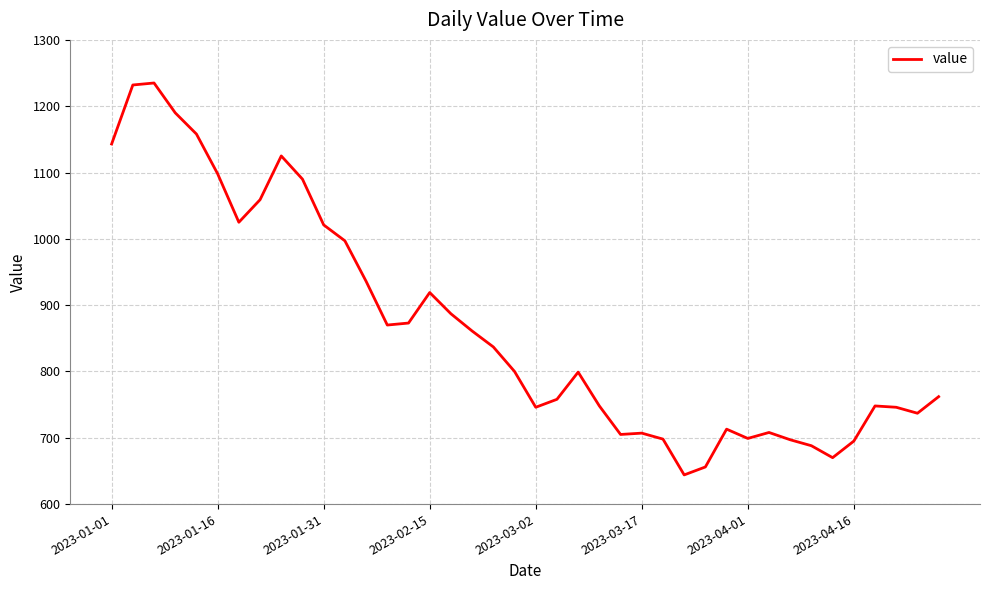

What is the smallest value displayed?

644